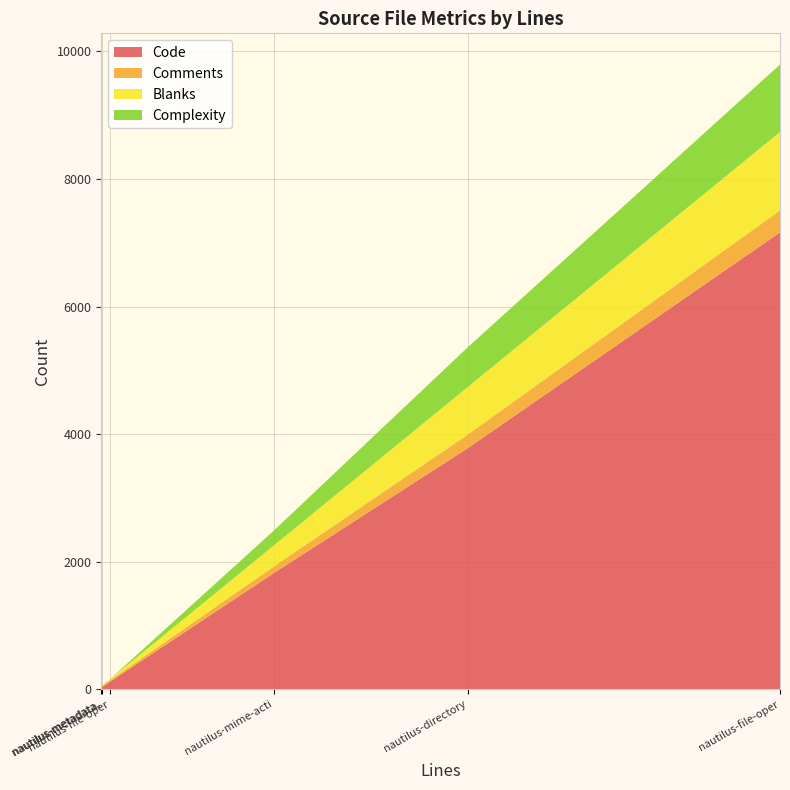

Reading left to right, what are all the values shown in this chart?

Code: nautilus-metadata.h=12	nautilus-metadata.c=33	nautilus-file-operations.h=116	nautilus-mime-actions.c=1825	nautilus-directory-async.c=3780	nautilus-file-operations.c=7163
Comments: nautilus-metadata.h=25	nautilus-metadata.c=17	nautilus-file-operations.h=22	nautilus-mime-actions.c=104	nautilus-directory-async.c=214	nautilus-file-operations.c=345
Blanks: nautilus-metadata.h=8	nautilus-metadata.c=5	nautilus-file-operations.h=15	nautilus-mime-actions.c=330	nautilus-directory-async.c=745	nautilus-file-operations.c=1229
Complexity: nautilus-metadata.h=0	nautilus-metadata.c=4	nautilus-file-operations.h=0	nautilus-mime-actions.c=233	nautilus-directory-async.c=623	nautilus-file-operations.c=1057